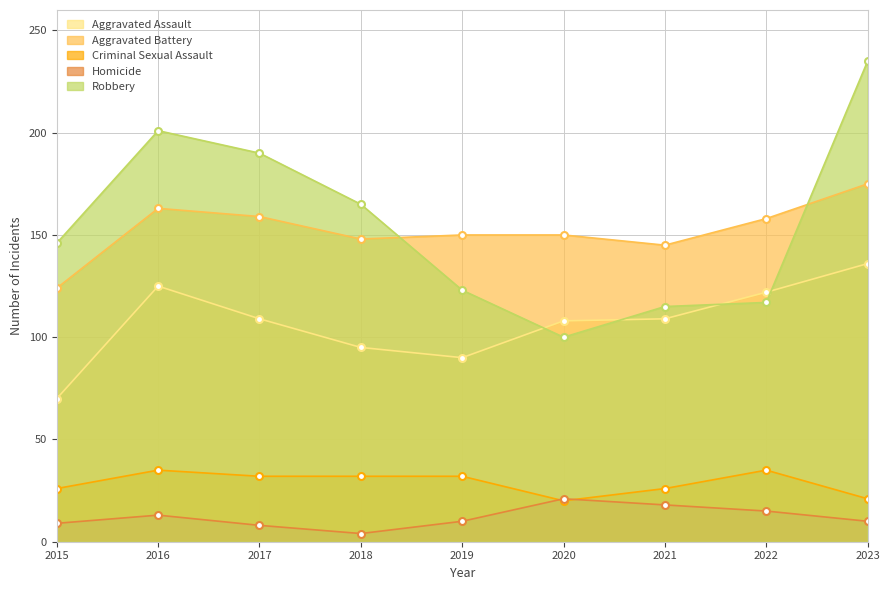

Where does the Aggravated Assault series first go above 109?

2016